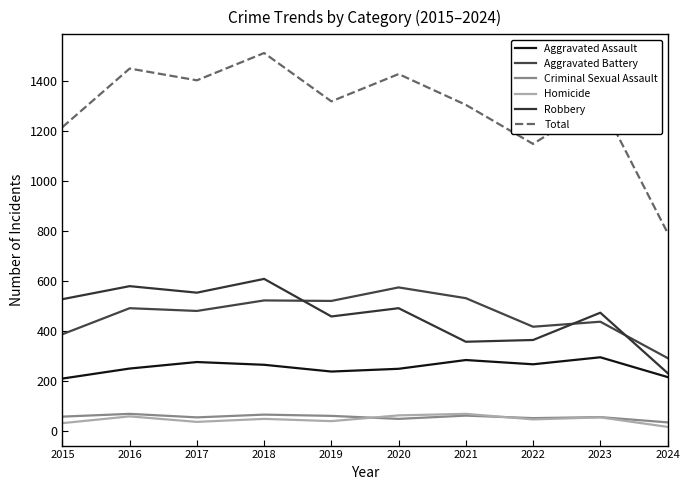

True or false: Total and Aggravated Battery intersect in this chart.

False